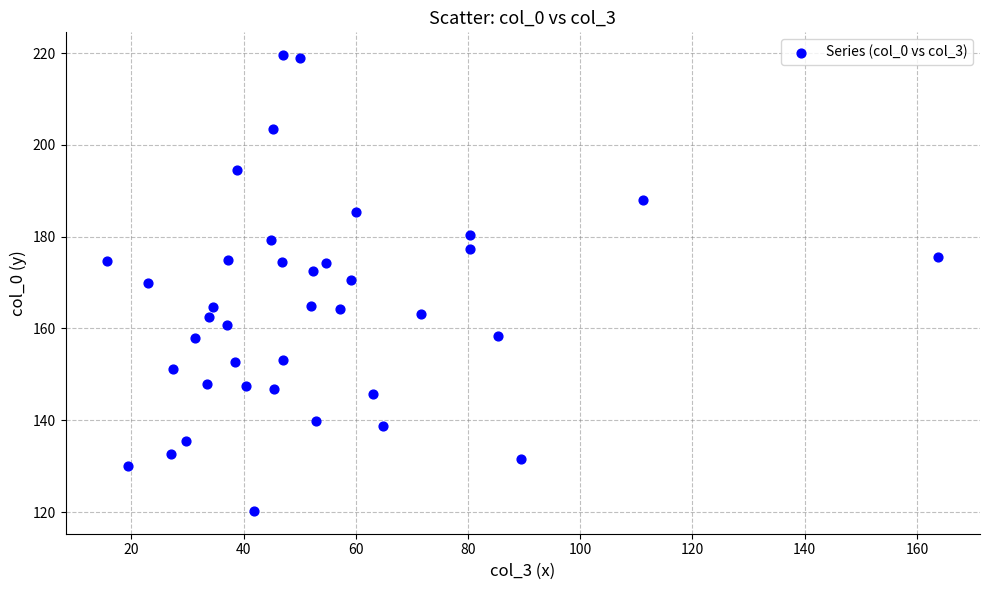

What is the range of X values (max minus min)?

148.1